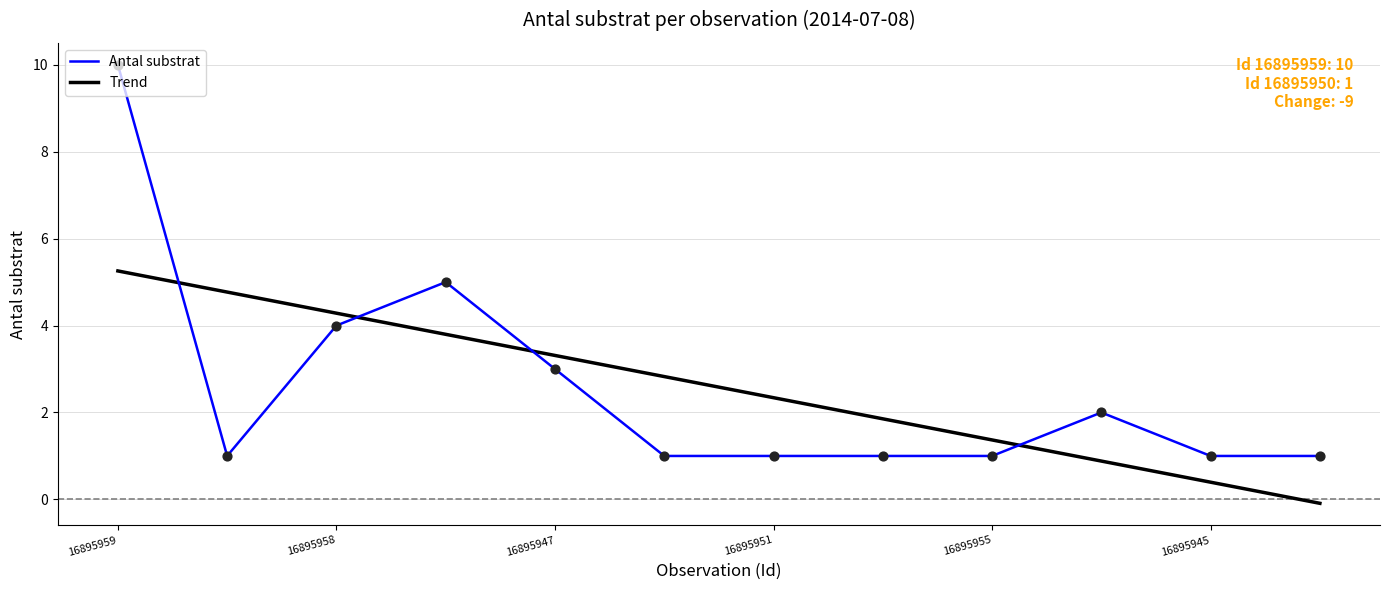

Rank the series by their maximum value, from lowest to highest.

Trend, Antal substrat